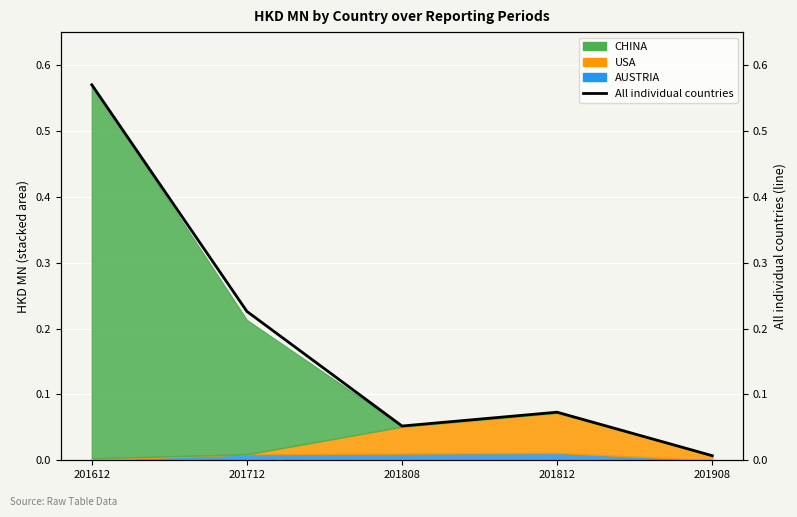

Reading left to right, transcribe all the data shown in this chart.

0.6	0.2	0.1	0.1	0.0